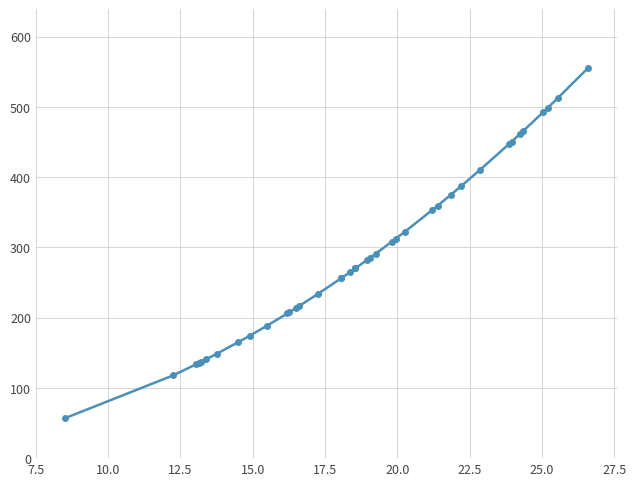

What is the sum of all values?

11633.5